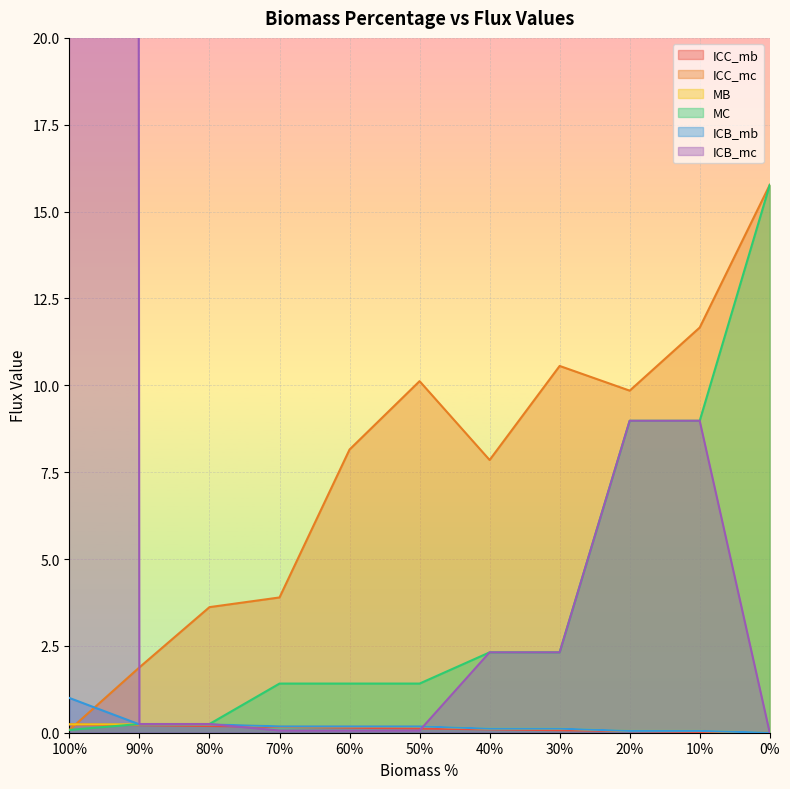

Rank the series by their maximum value, from lowest to highest.

ICC_mb, MB, ICB_mb, ICC_mc, MC, ICB_mc